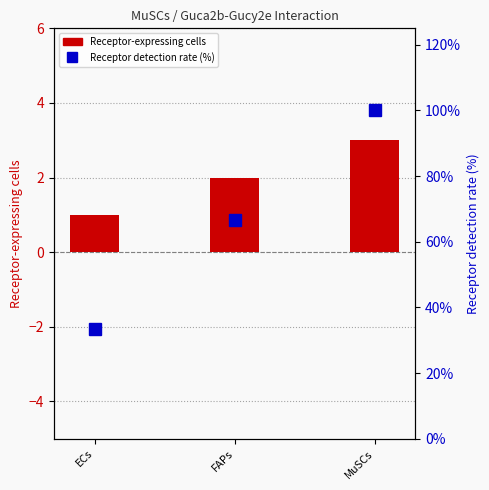

Count the Receptor-expressing cells values in the range 1 to 3.

3